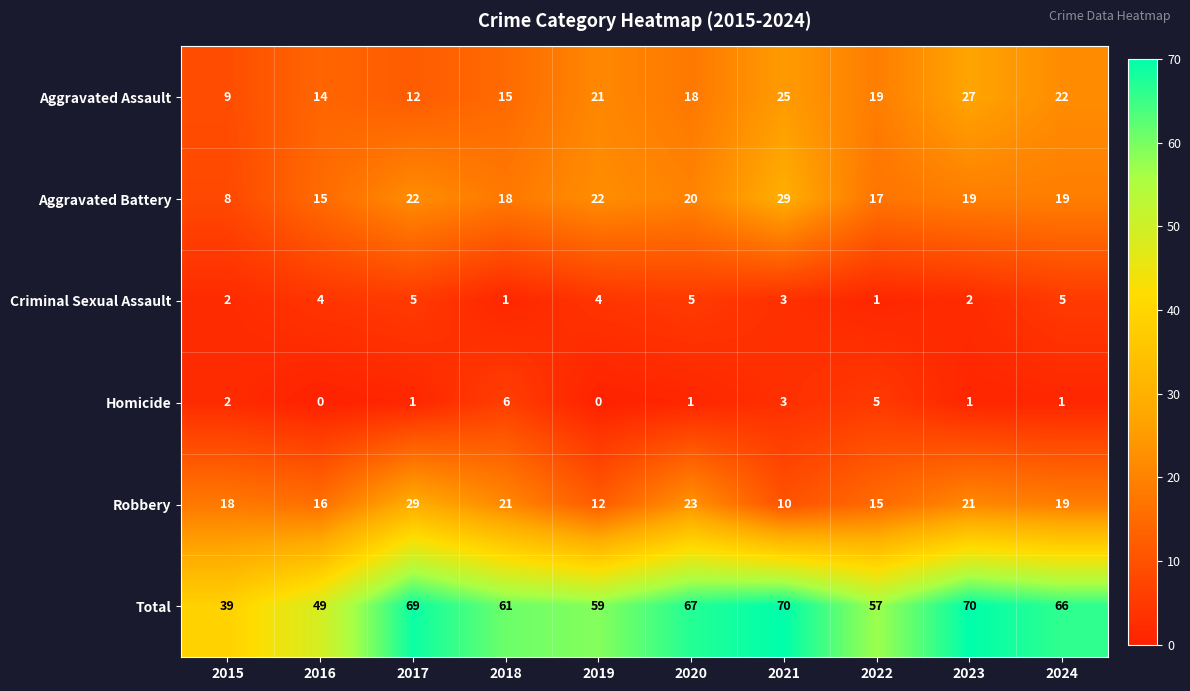

Which series changed the most between 2017 and 2023?

Aggravated Assault